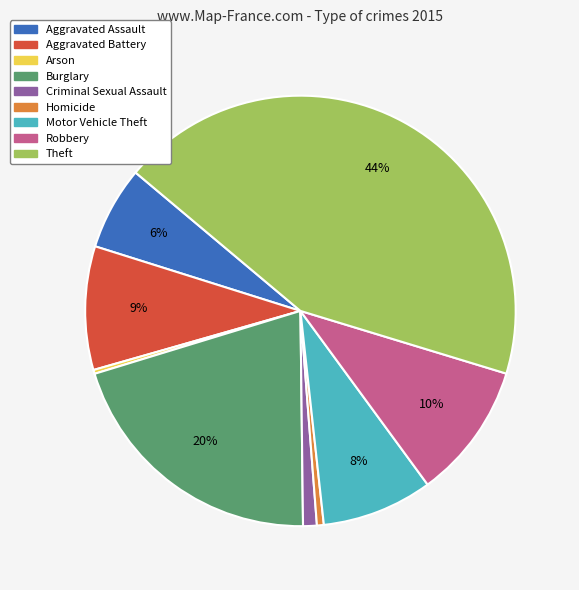

To the nearest percent, what is the difference between the Criminal Sexual Assault and Aggravated Assault slice percentages?

5%